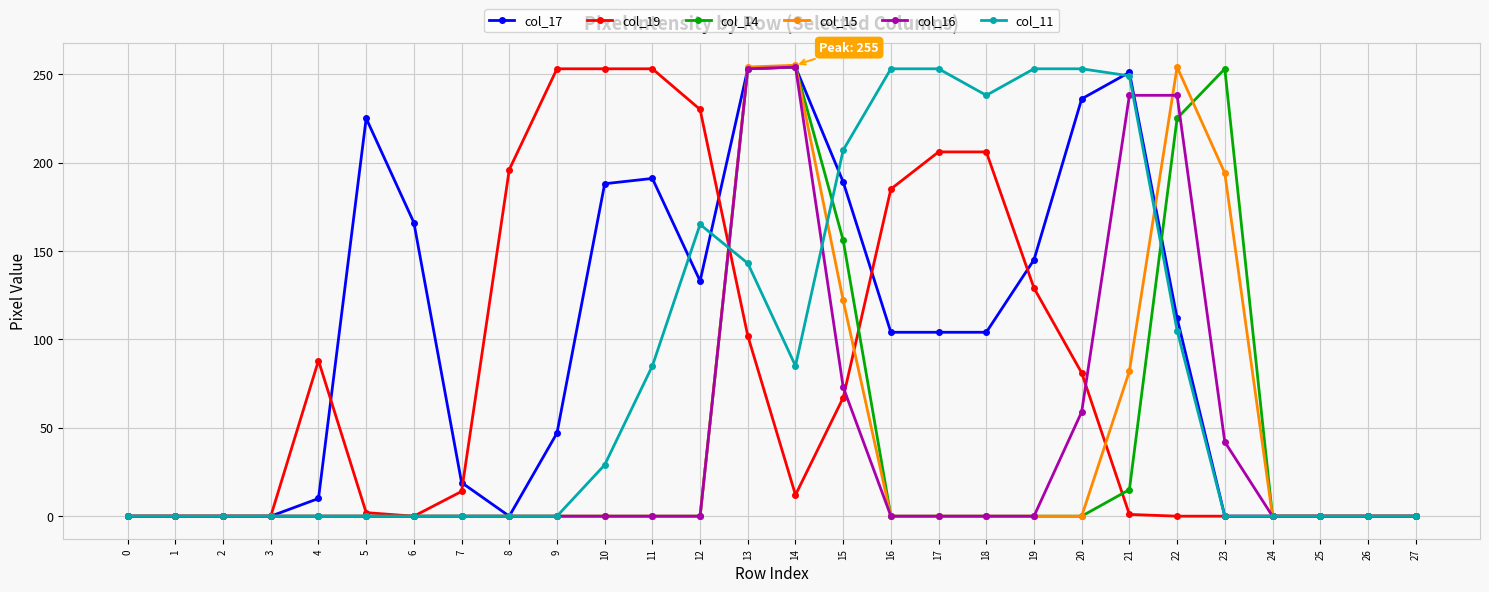

What is the total value across all series at 19?

527